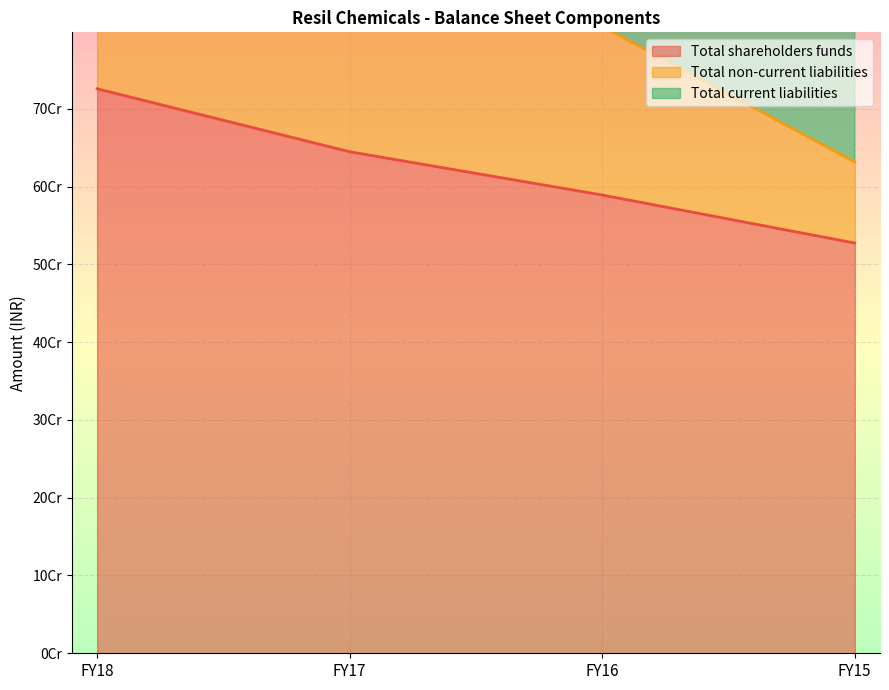

True or false: Total current liabilities has more than 1 points higher than both neighbors.

False